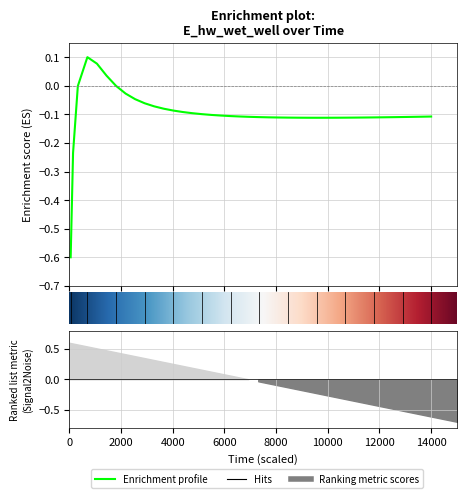

How many values are below zero?

37